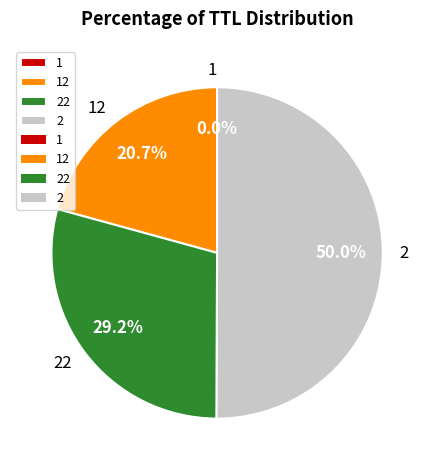

What is the ratio of the value at 22 to the value at 2?

0.6